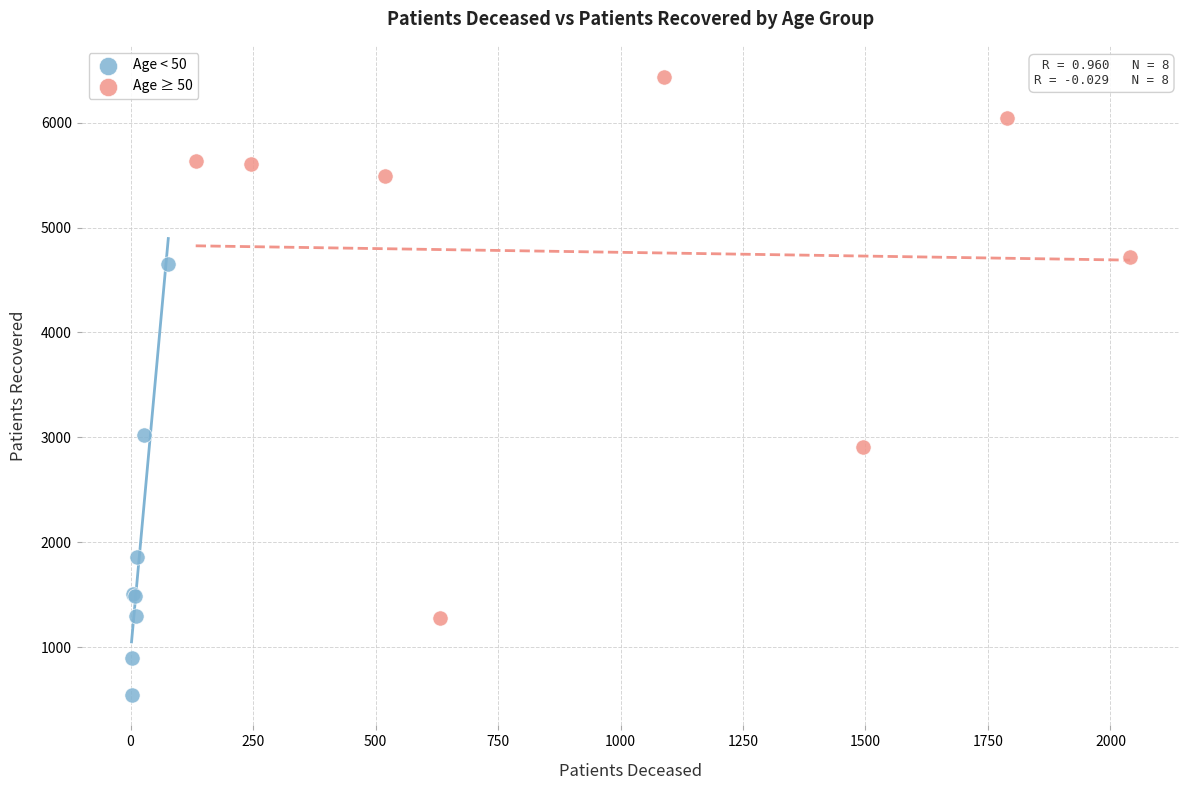

Which series contains the lowest Y value?

Age < 50